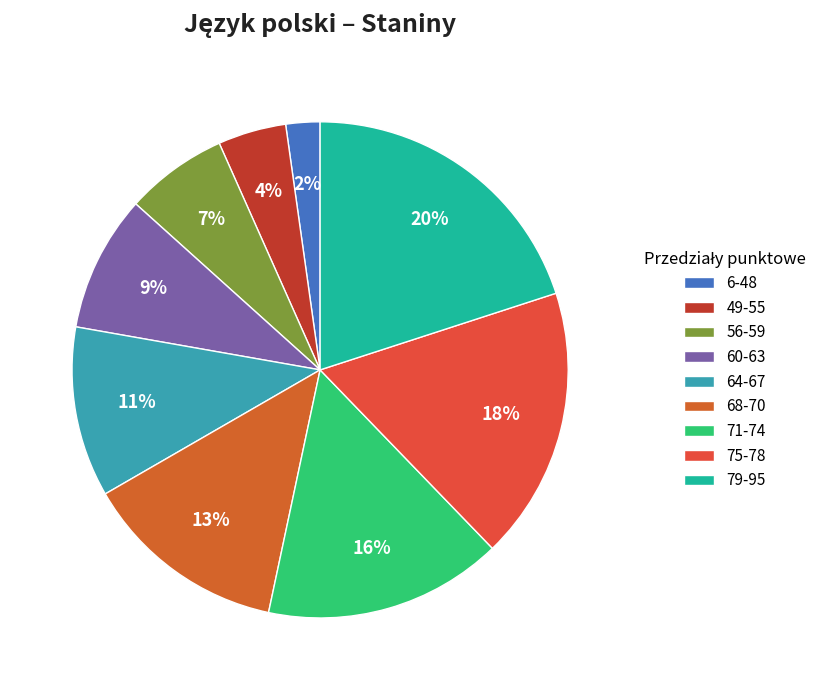

Which has a higher value, 6-48 or 75-78?

75-78